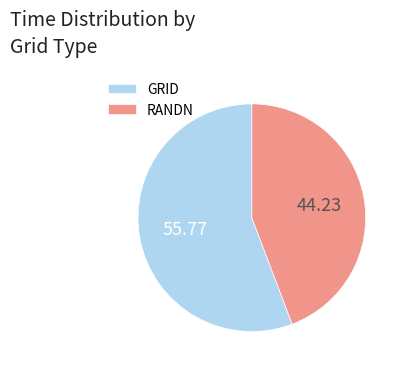

Which category has the biggest portion of the pie?

GRID